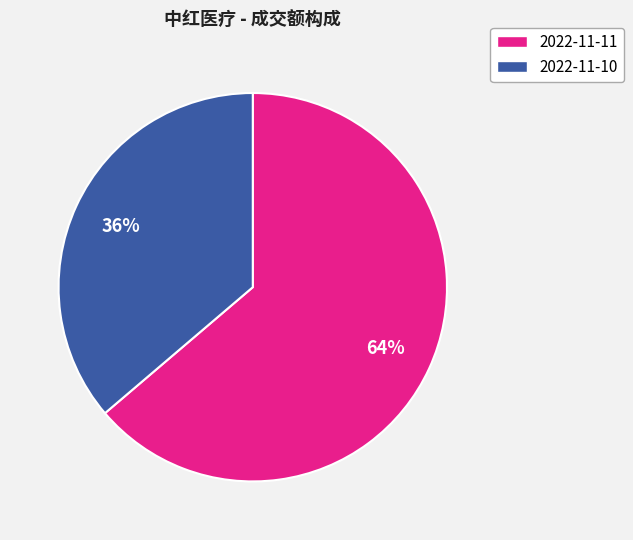

How many slices are in this pie chart?

2